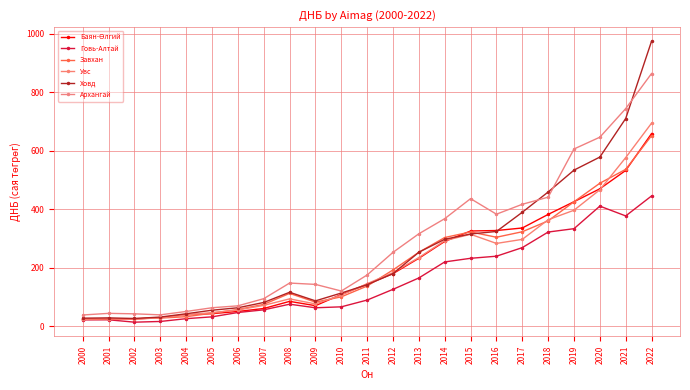

Is it true that Завхан equals 6.6 at 2002?

False